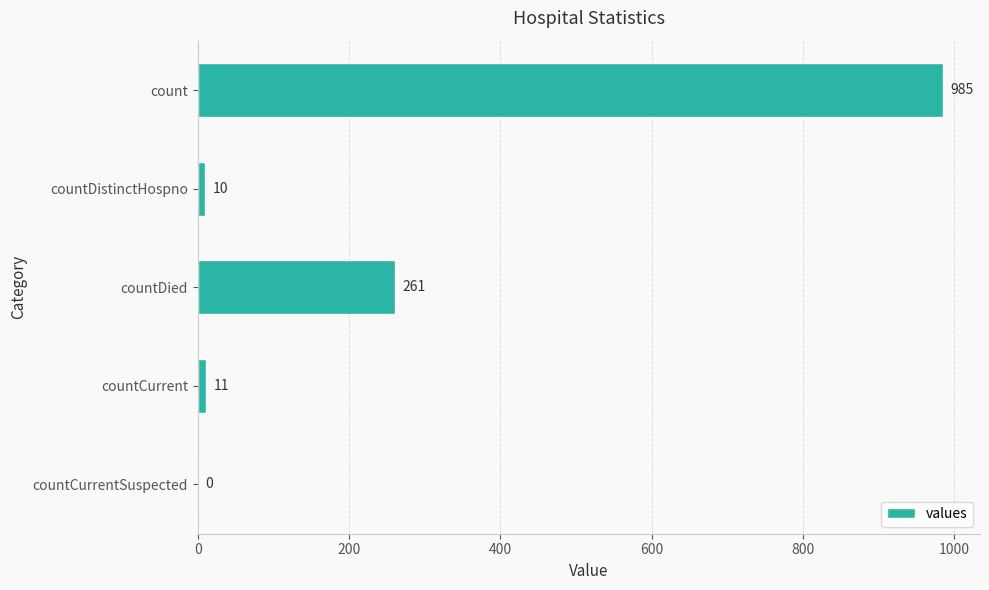

What is the sum of the values at count and countCurrent?

996